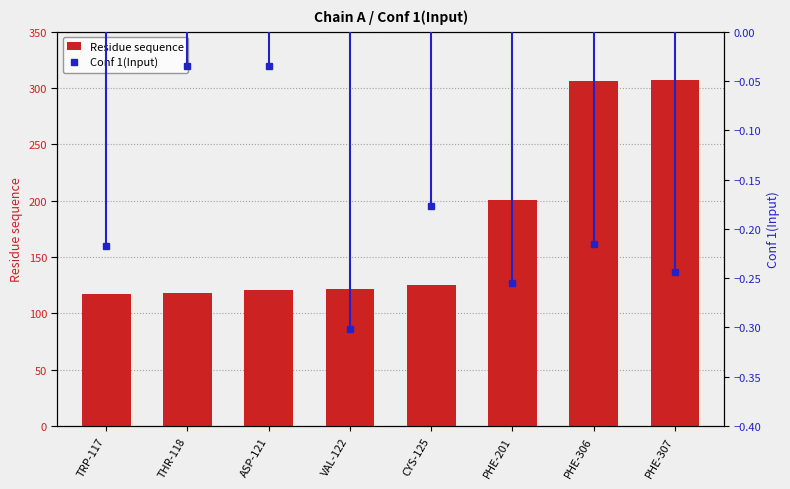

Which series has the largest total across all categories?

Residue sequence